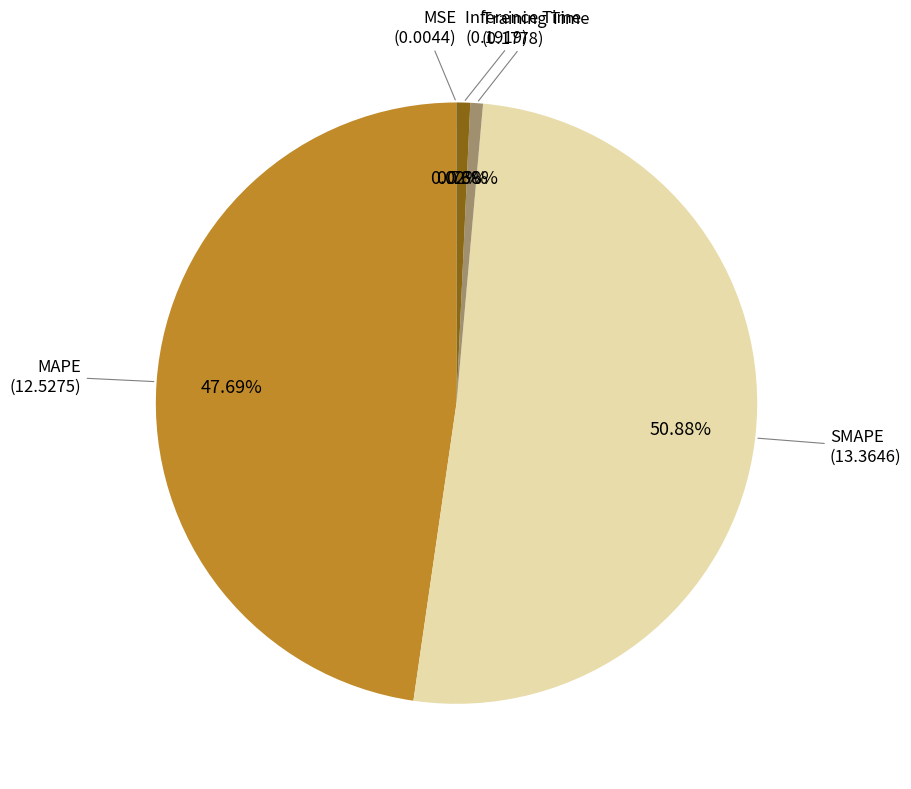

Is there any slice that represents more than half of the pie?

Yes